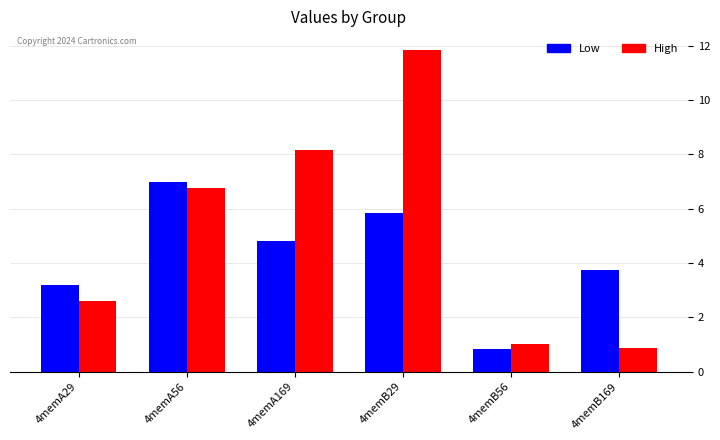

Where does the High series first go above 6?

4memA56